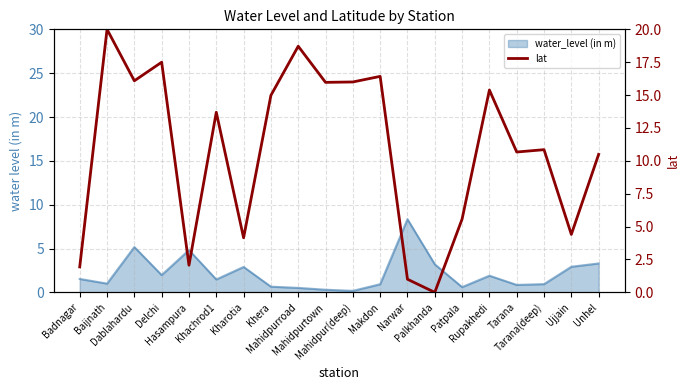

Count the number of categories in the chart.

20